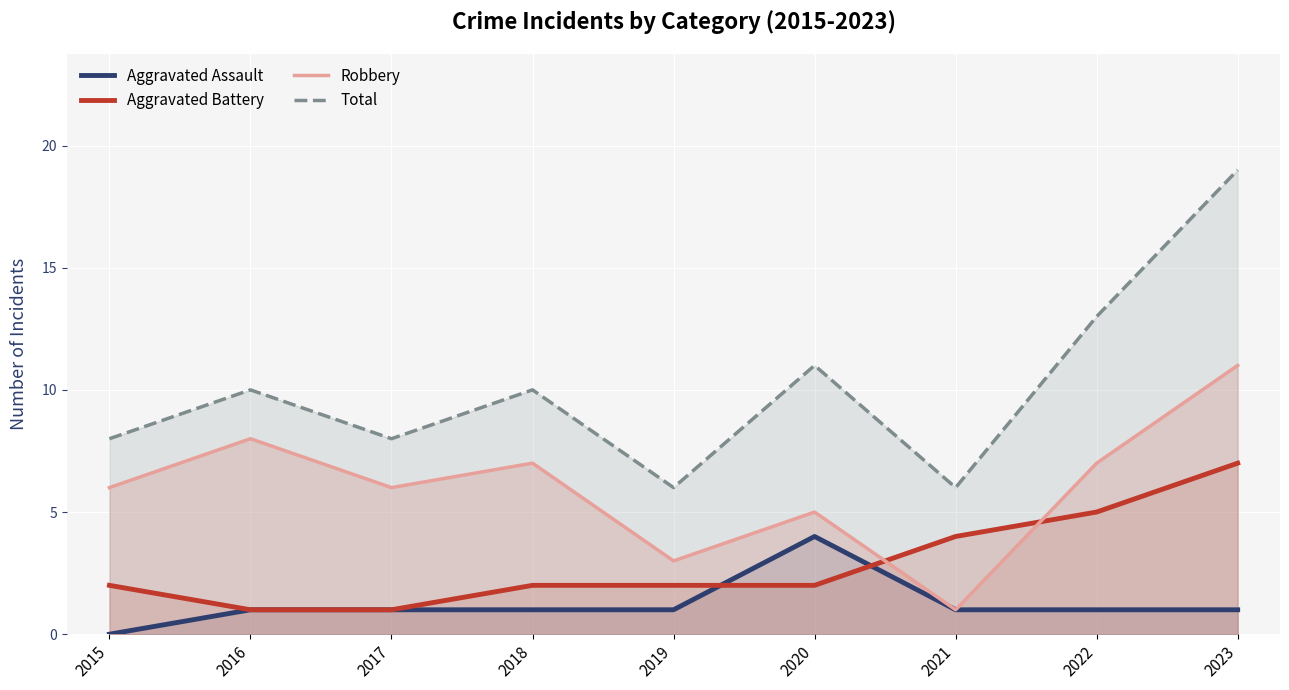

Reading left to right, transcribe all the data shown in this chart.

Aggravated Assault: 2015=0	2016=1	2017=1	2018=1	2019=1	2020=4	2021=1	2022=1	2023=1
Aggravated Battery: 2015=2	2016=1	2017=1	2018=2	2019=2	2020=2	2021=4	2022=5	2023=7
Robbery: 2015=6	2016=8	2017=6	2018=7	2019=3	2020=5	2021=1	2022=7	2023=11
Total: 2015=8	2016=10	2017=8	2018=10	2019=6	2020=11	2021=6	2022=13	2023=19